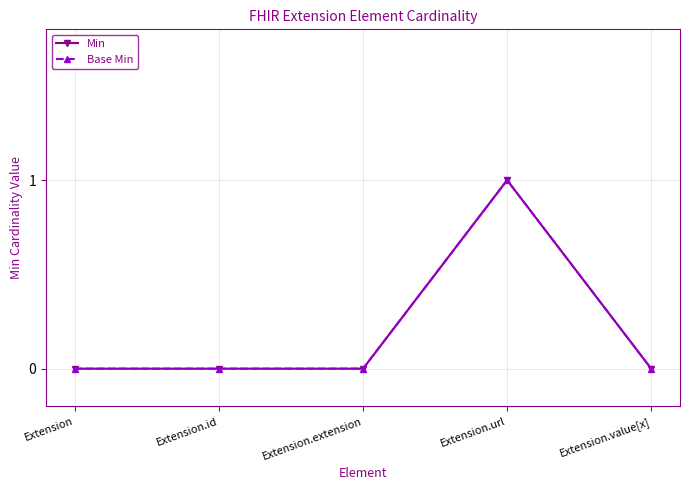

Reading left to right, transcribe all the data shown in this chart.

Min: Extension=0	Extension.id=0	Extension.extension=0	Extension.url=1	Extension.value[x]=0
Base Min: Extension=0	Extension.id=0	Extension.extension=0	Extension.url=1	Extension.value[x]=0